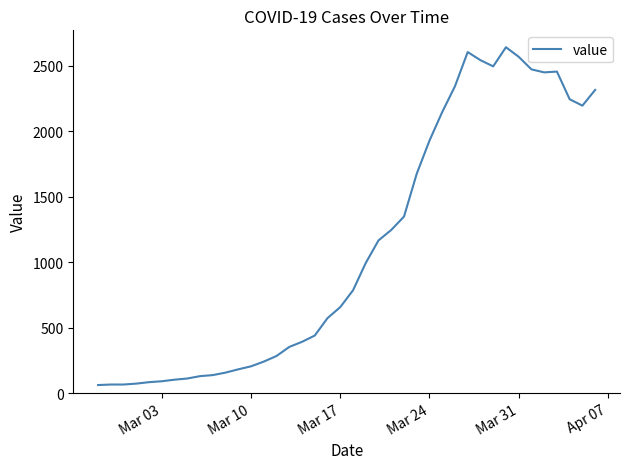

Count the number of categories in the chart.

40